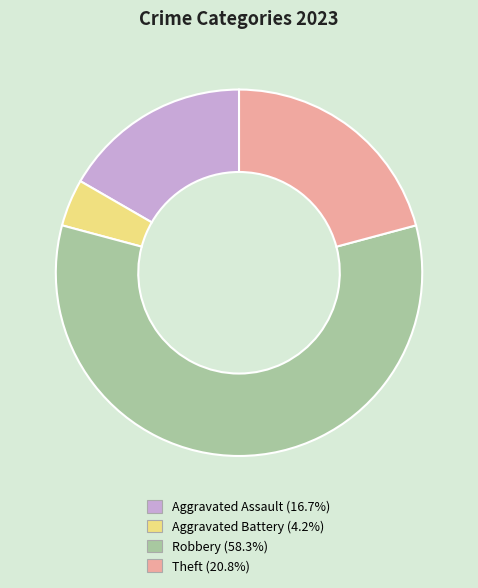

Which slice represents more than half of the pie?

Robbery